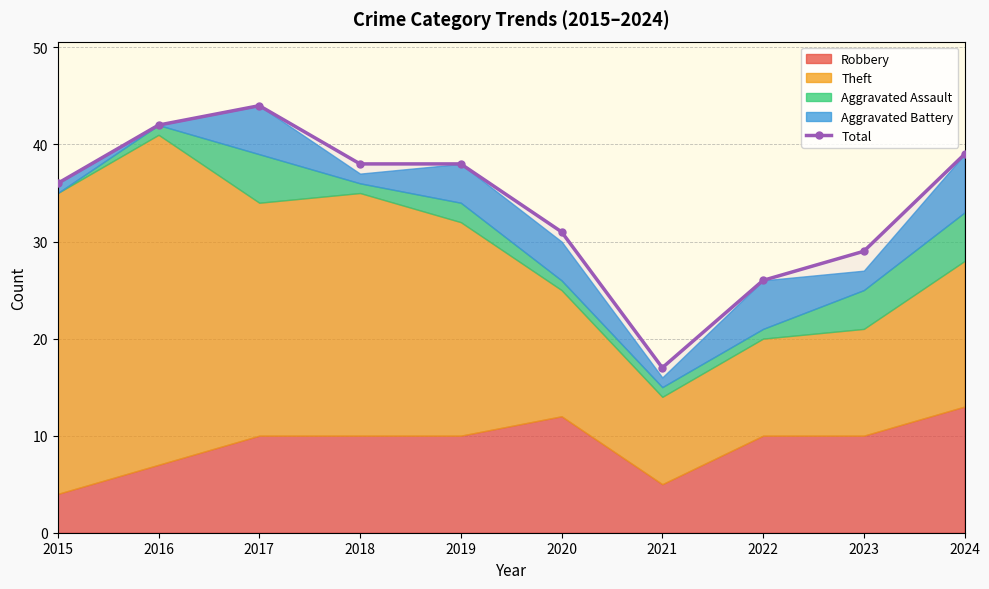

What is the difference between the maximum and minimum values?

27